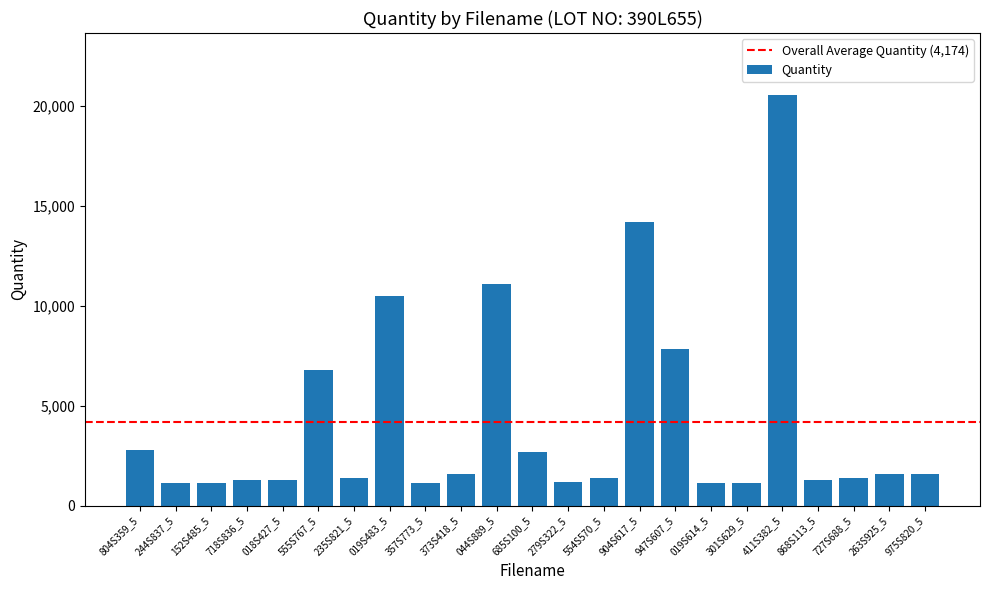

Are the bars horizontal?

No